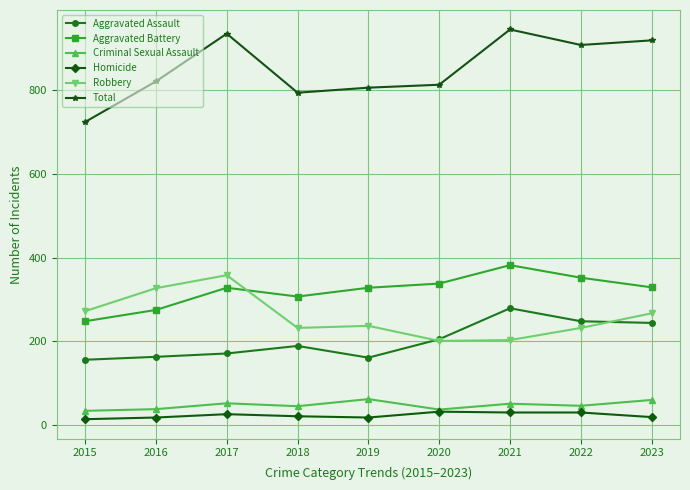

The value of Robbery at 2020 is 356. True or false?

False